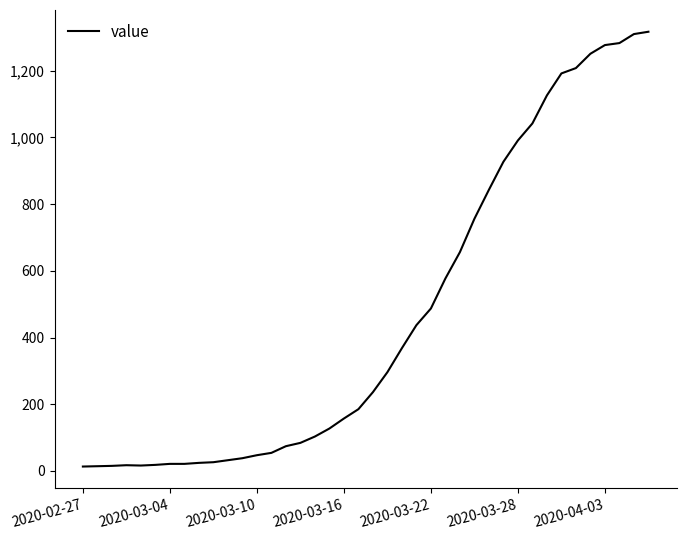

What is the difference between the maximum and minimum values?

1304